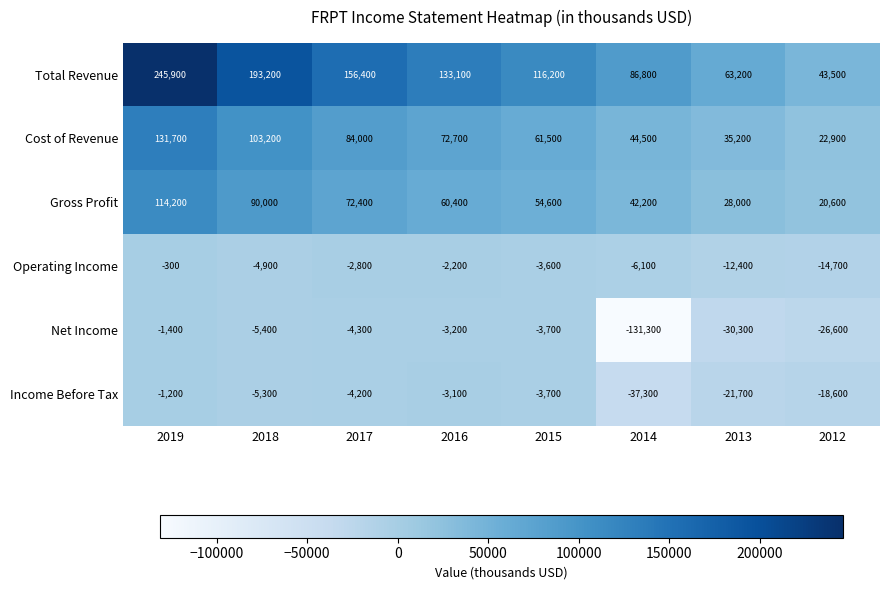

At which label is Total Revenue closest to 144700?

2016